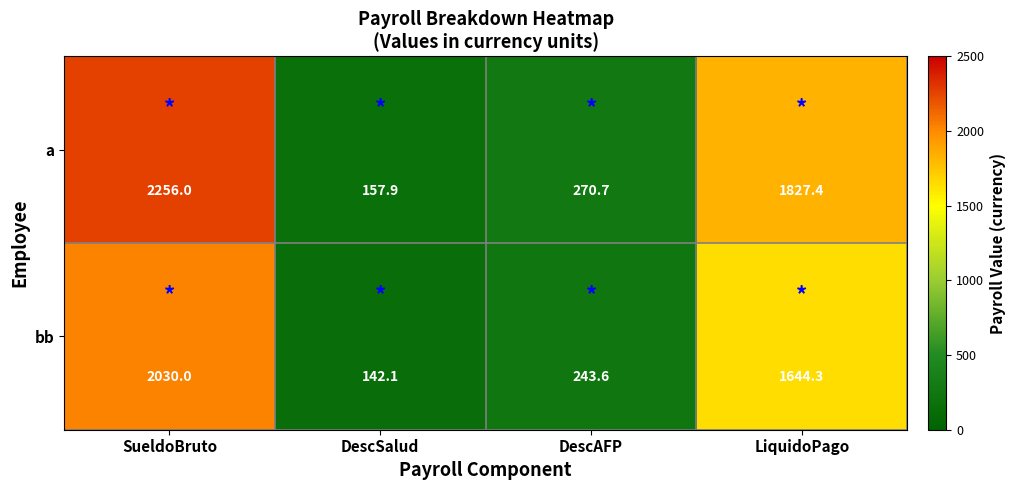

True or false: bb has a value of 3253.5 at SueldoBruto.

False